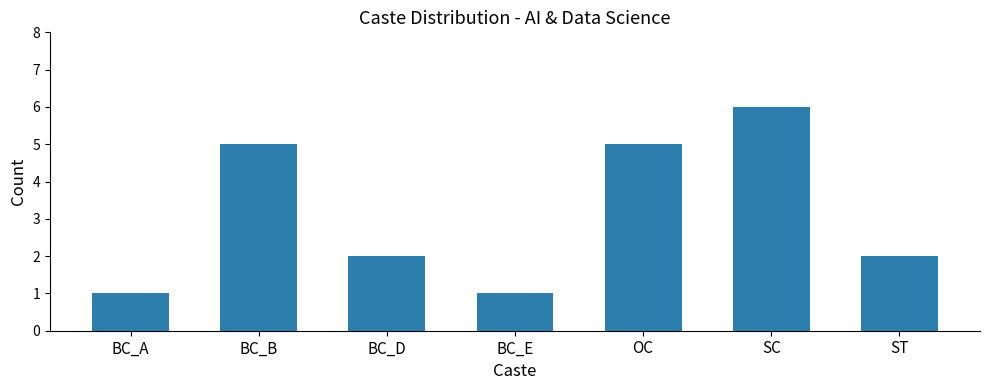

Does the chart contain stacked bars?

No